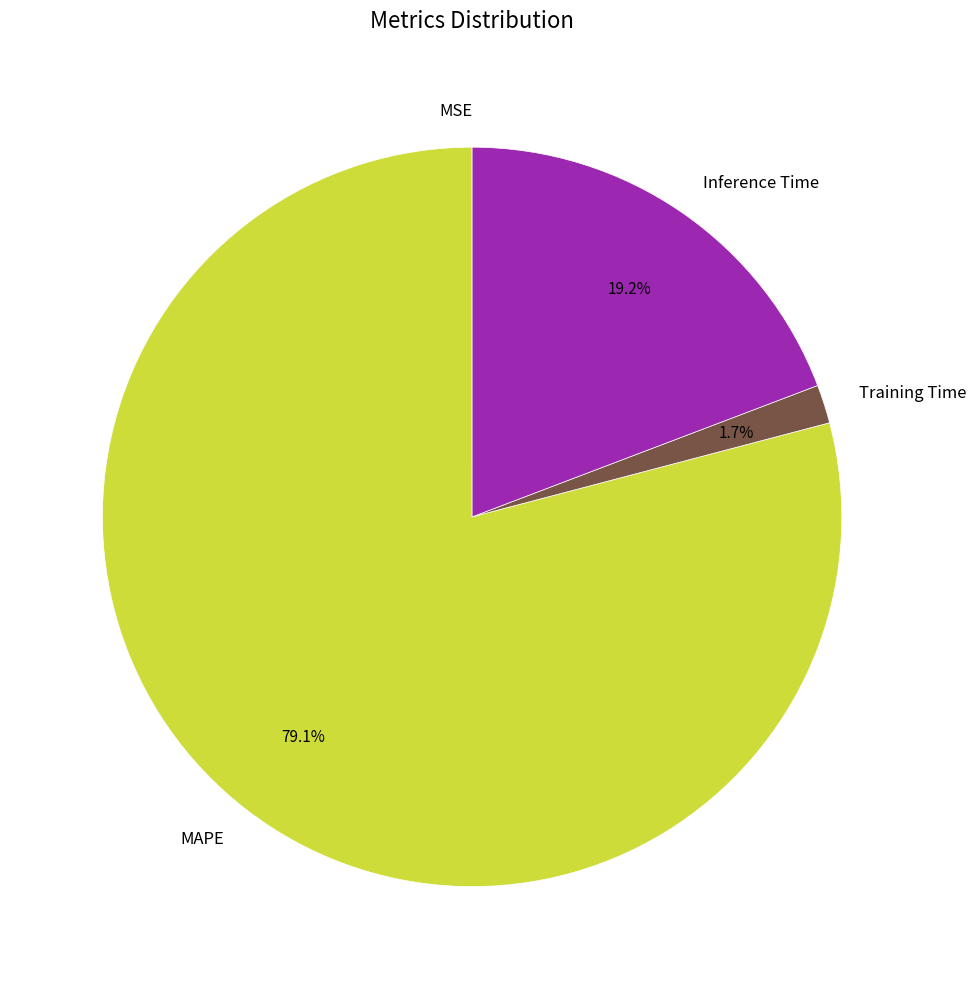

Does any single category account for the majority?

Yes